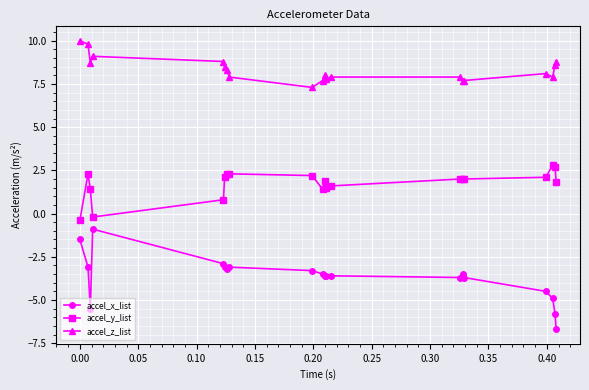

Which series has the largest total across all categories?

accel_z_list